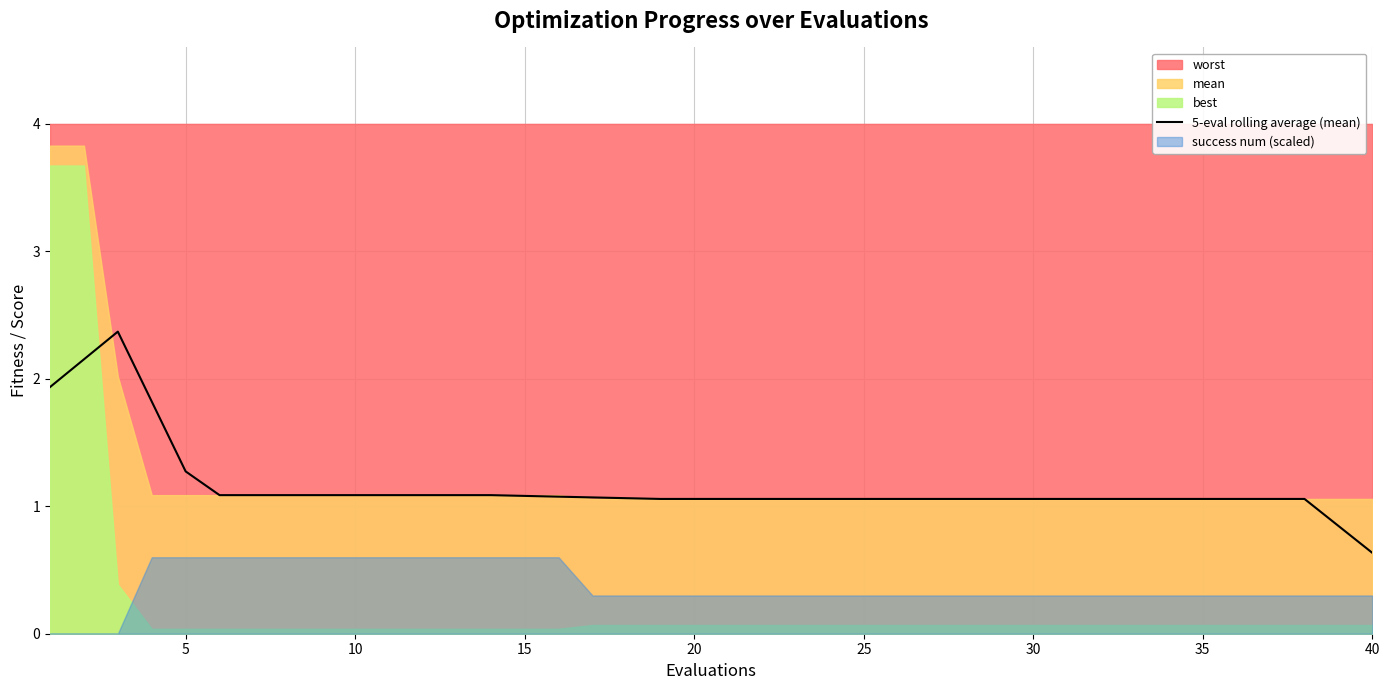

At which label does 5-eval rolling average (mean) reach its minimum?

40